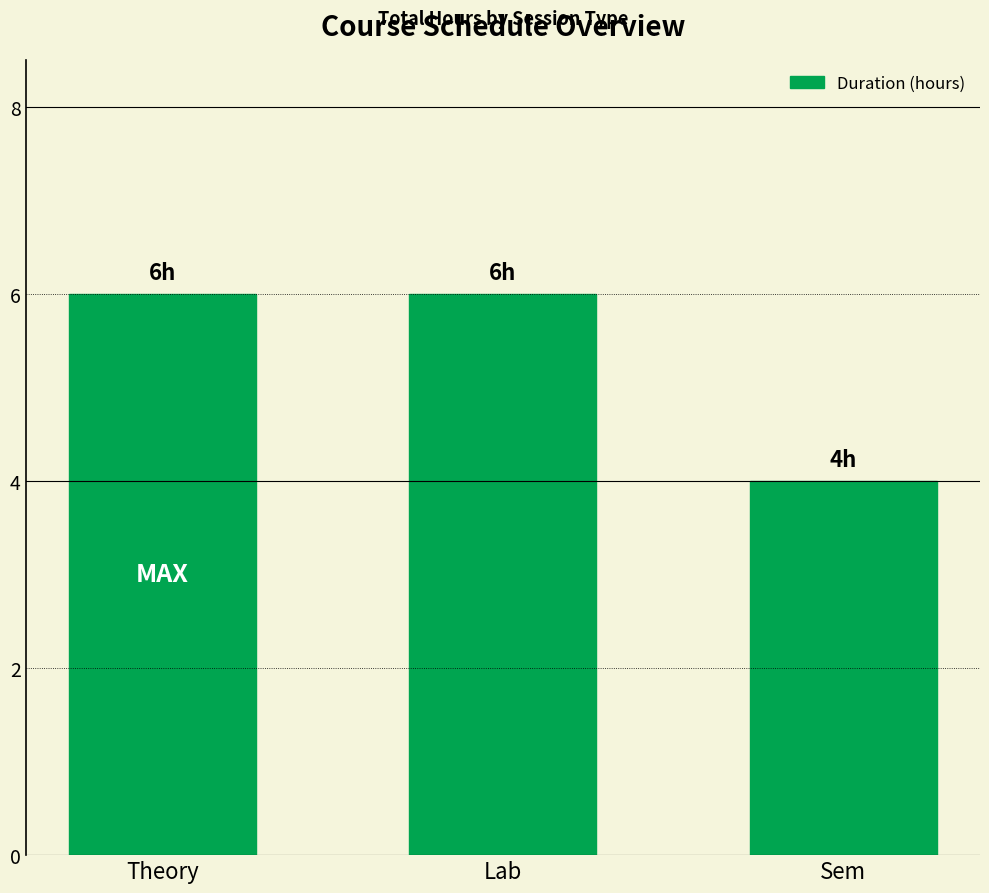

What is the greatest value displayed?

6